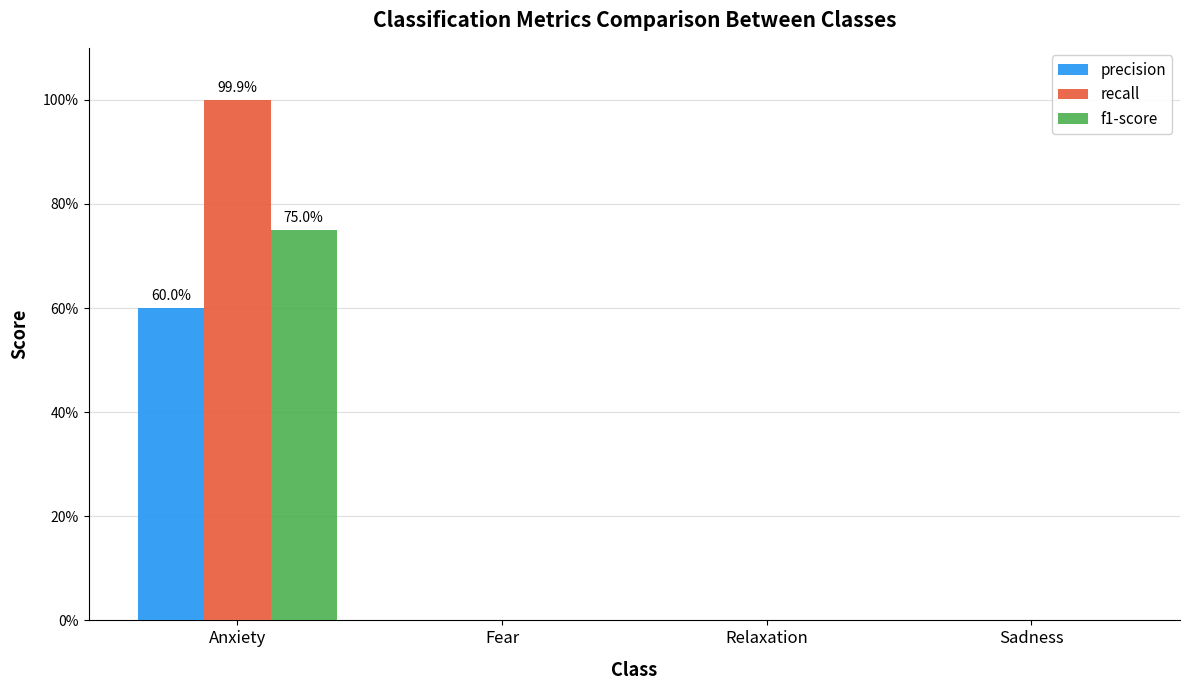

Reading left to right, extract all data points from this chart.

precision: Anxiety=0.6	Fear=0.0	Relaxation=0.0	Sadness=0.0
recall: Anxiety=1.0	Fear=0.0	Relaxation=0.0	Sadness=0.0
f1-score: Anxiety=0.7	Fear=0.0	Relaxation=0.0	Sadness=0.0